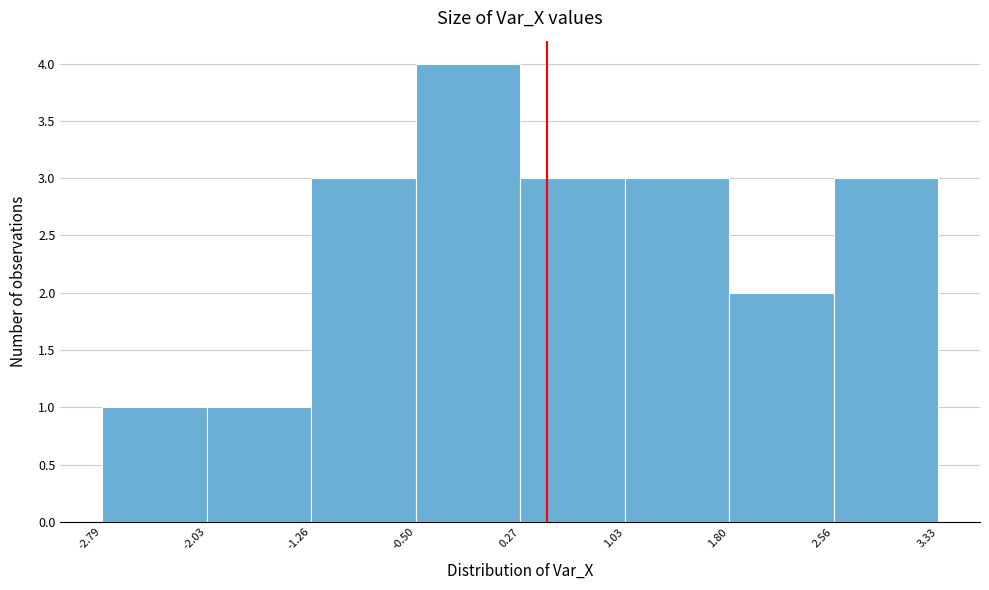

How tall is the bar that spans 2.56 to 3.33 on the x-axis? The values are not printed on the chart, so give them approximately, as read against the axis.

3